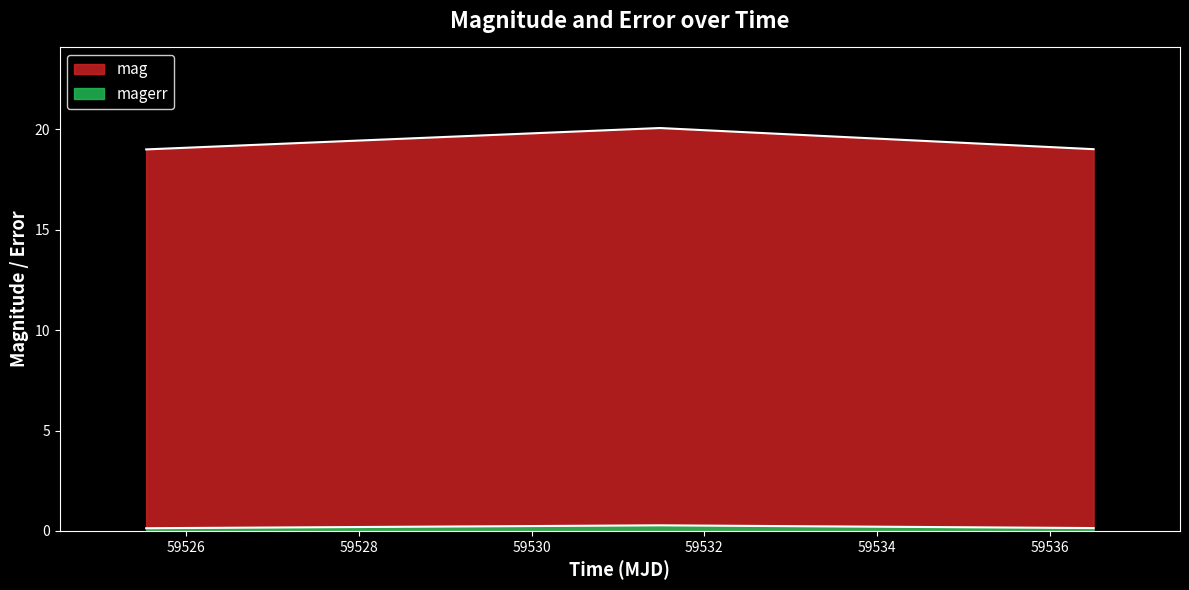

What is the label of the 3rd point from the right?

59525.53990740003